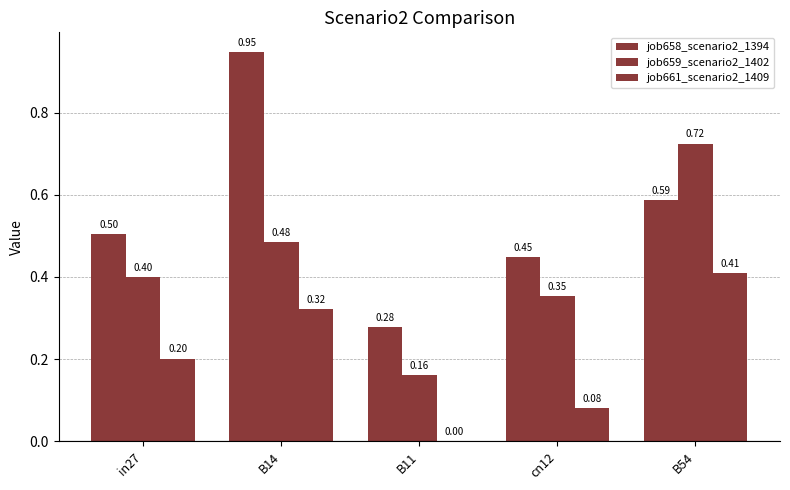

At how many categories does at least one series exceed 0?

5